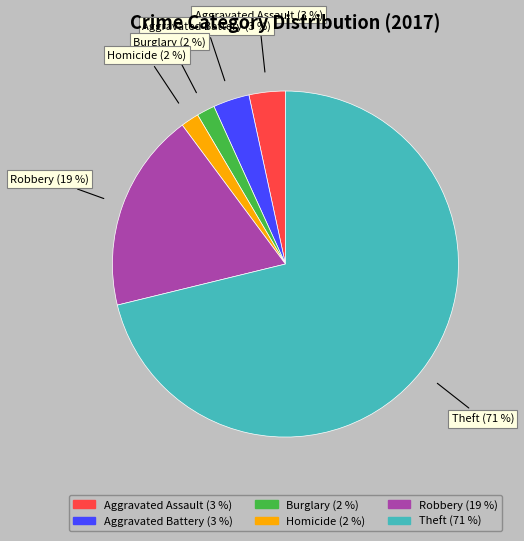

Is it true that Aggravated Battery (3 %) is 3% of the pie?

True